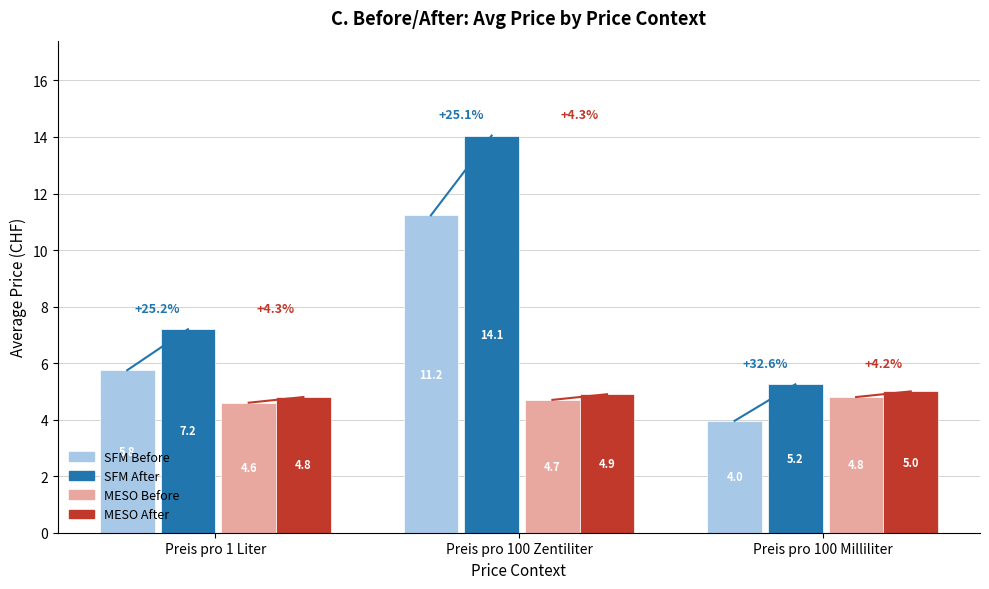

At which label is MESO Before closest to 4?

Preis pro 1 Liter